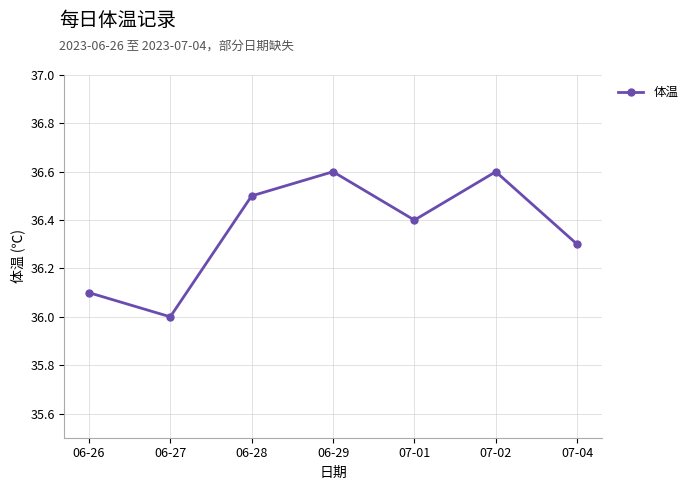

Reading right to left, transcribe all the data shown in this chart.

36.3	36.6	36.4	36.6	36.5	36.0	36.1